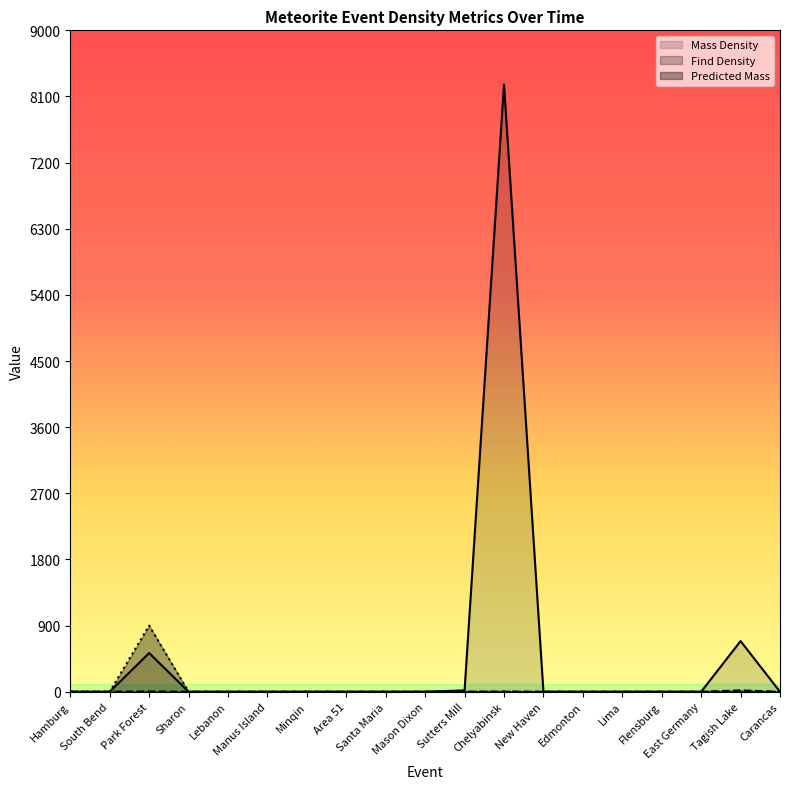

True or false: Mass Density and Find Density cross at least once.

False